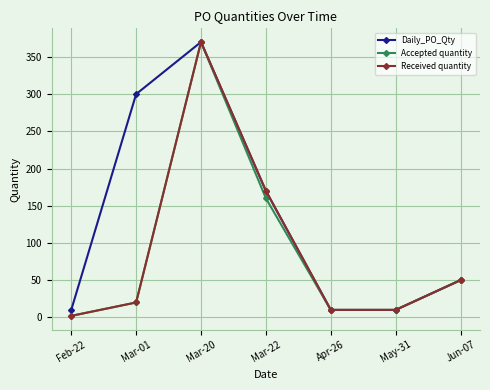

What is the greatest value displayed?

370